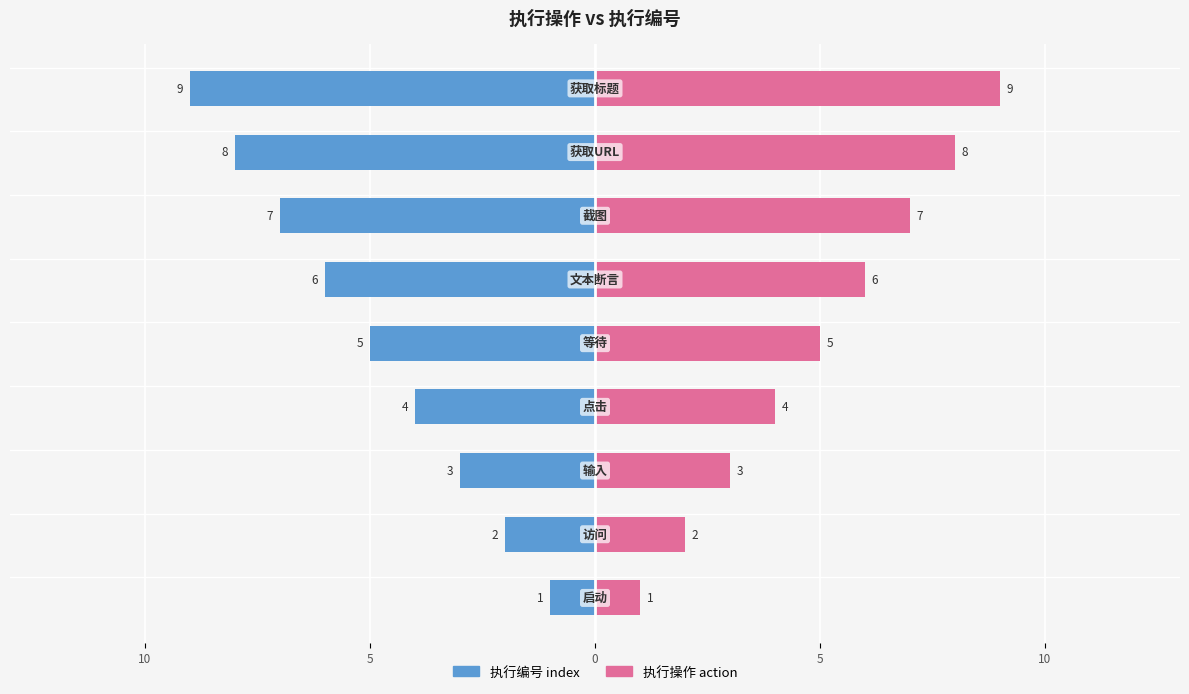

What is the sum of all 执行操作 action values?

45